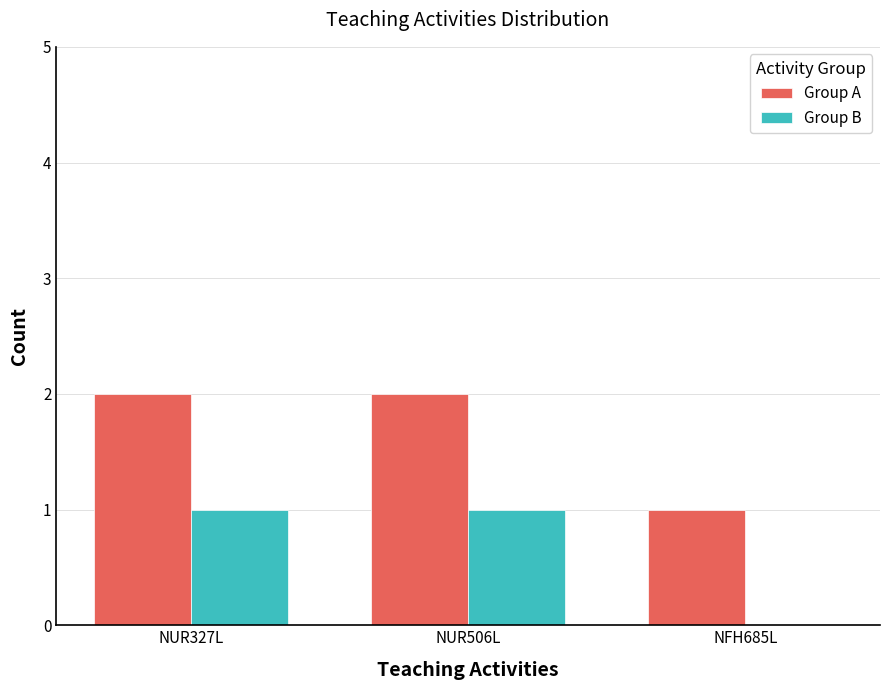

Does the chart contain stacked bars?

No